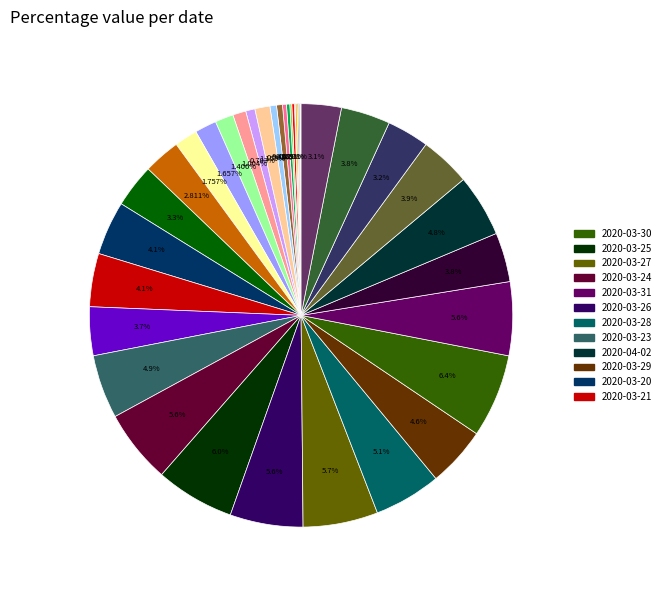

Is there any slice that represents more than half of the pie?

No